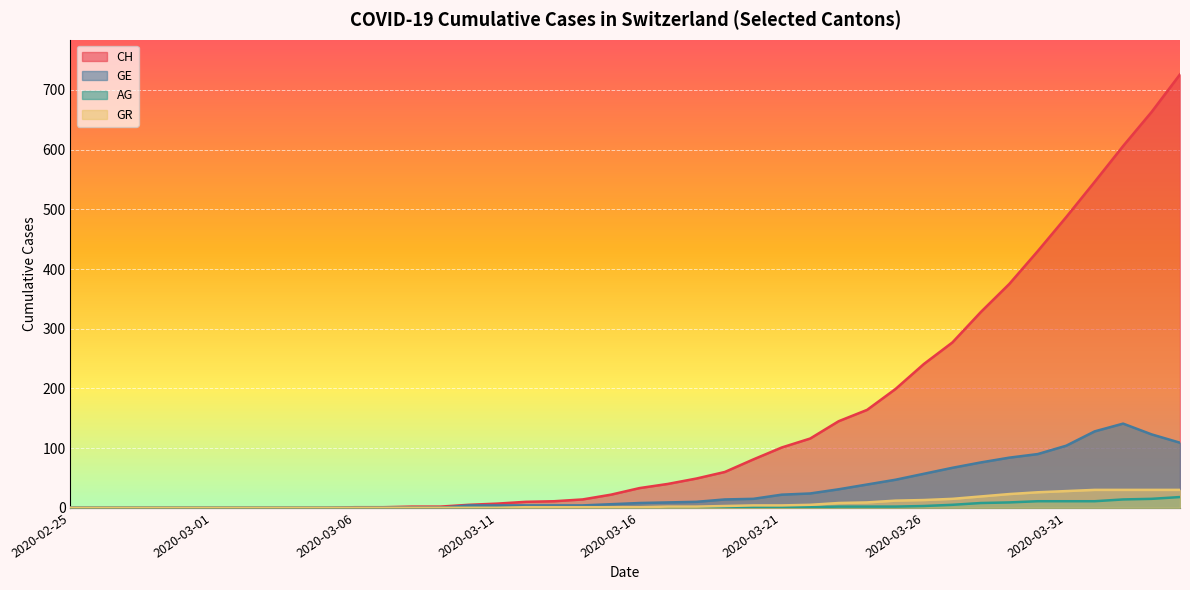

What is the maximum value for CH?

726